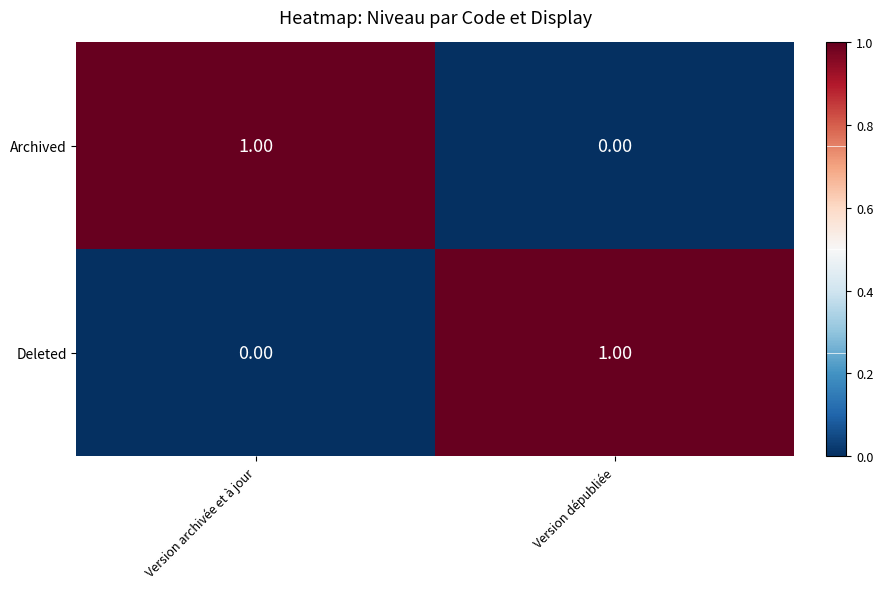

Where is Archived nearest to the value 0?

Version dépubliée